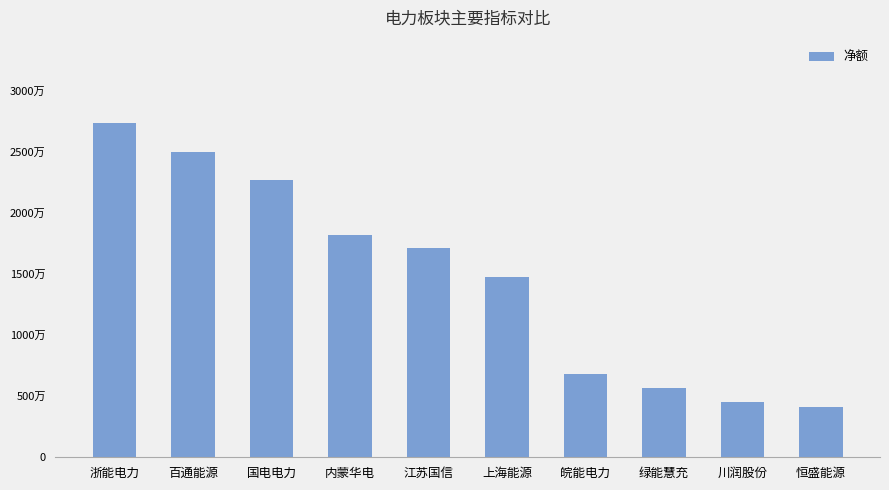

Approximately how many times larger is the value at 皖能电力 compared to 内蒙华电?

0.4